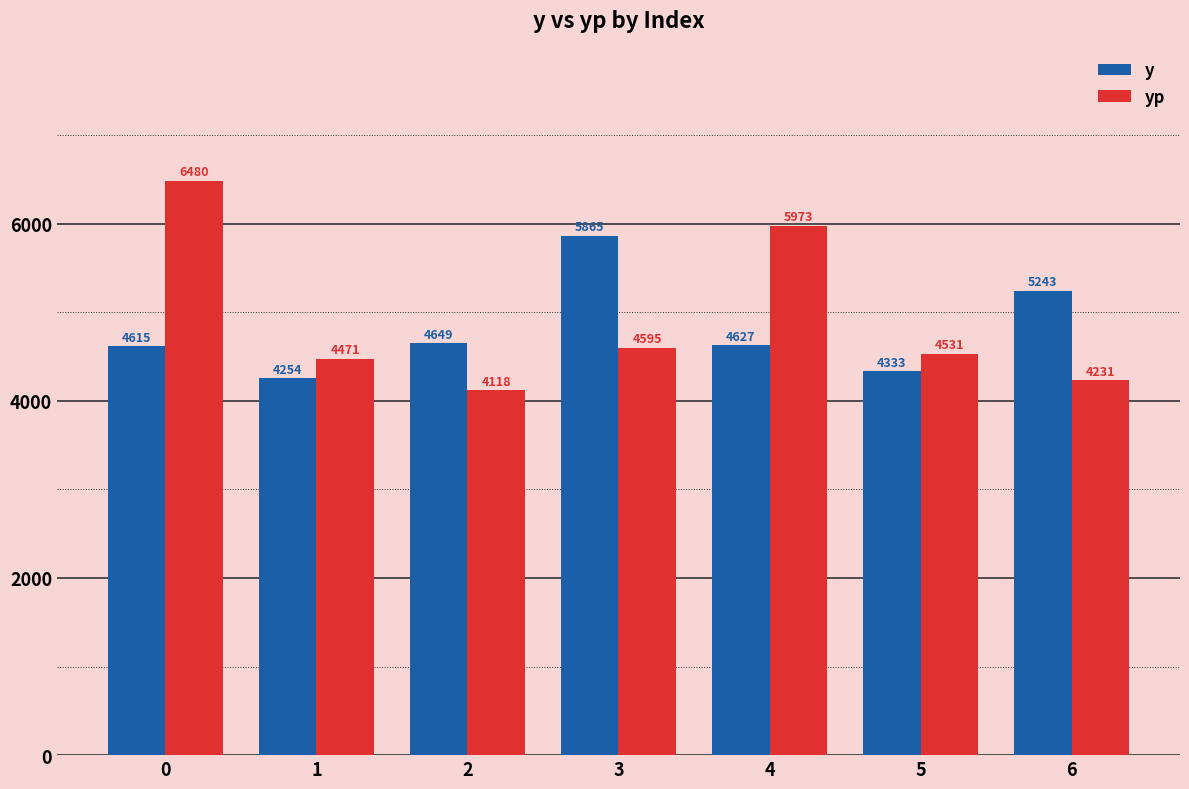

Which label corresponds to the smallest value in the chart?

2